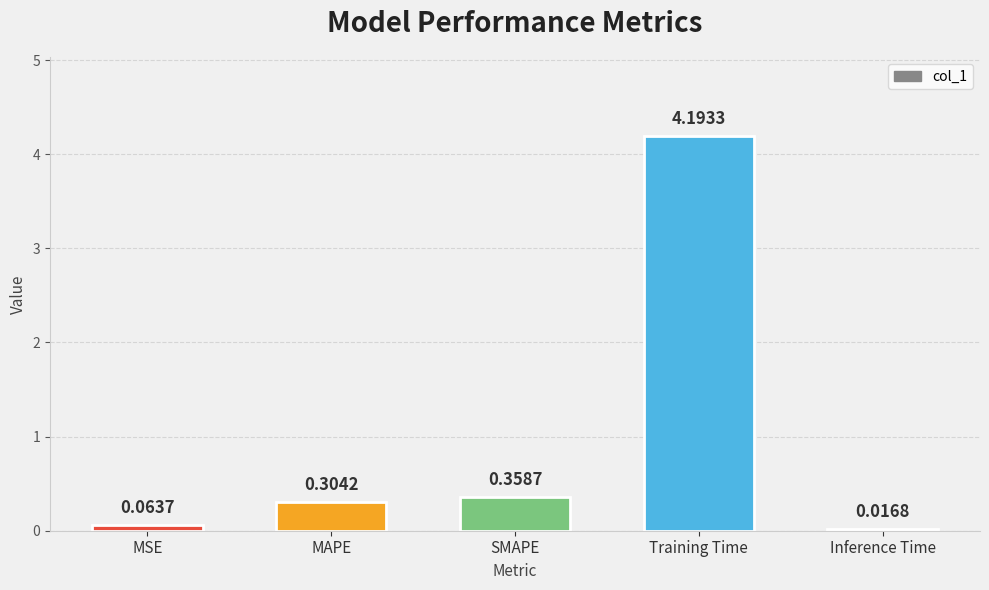

Which label corresponds to the smallest value in the chart?

Inference Time